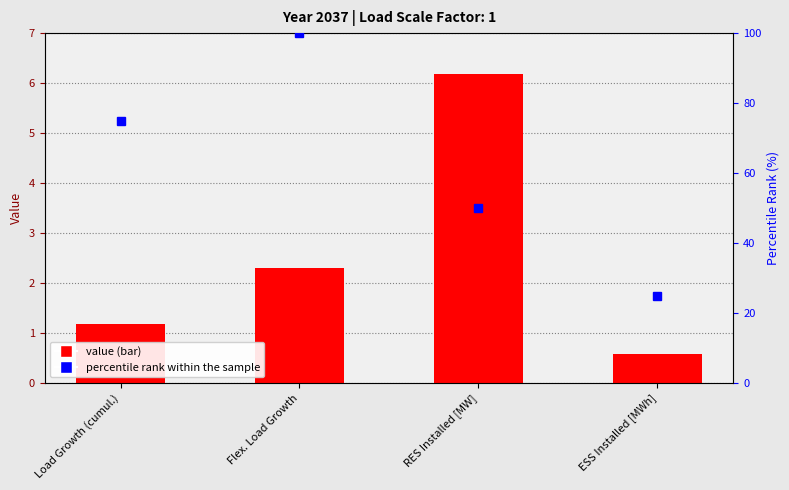

How many values in the Value series exceed 2?

2